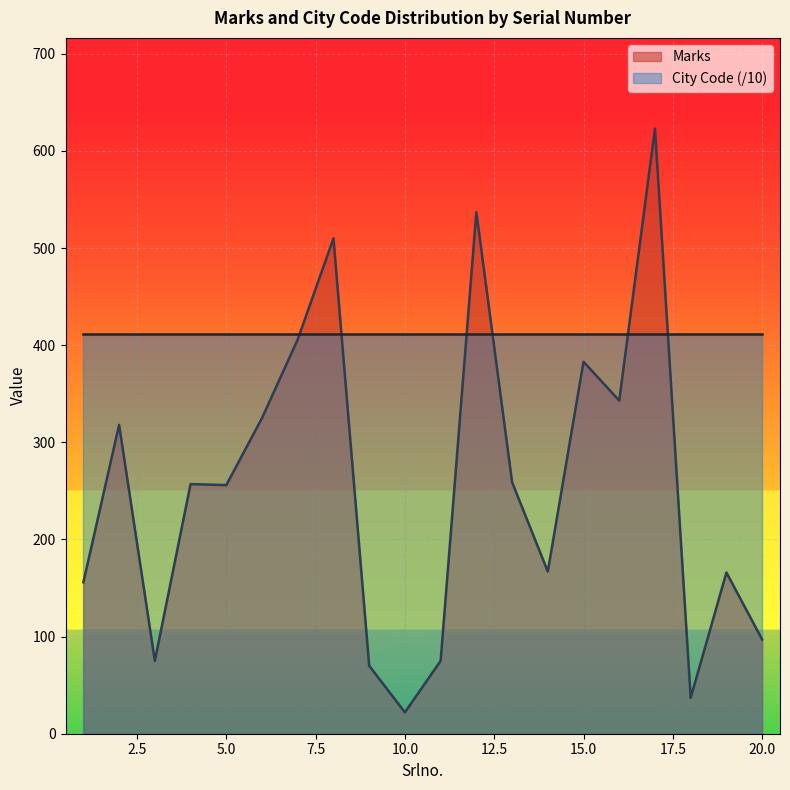

What is the sum of the values at 8 and 14?

677